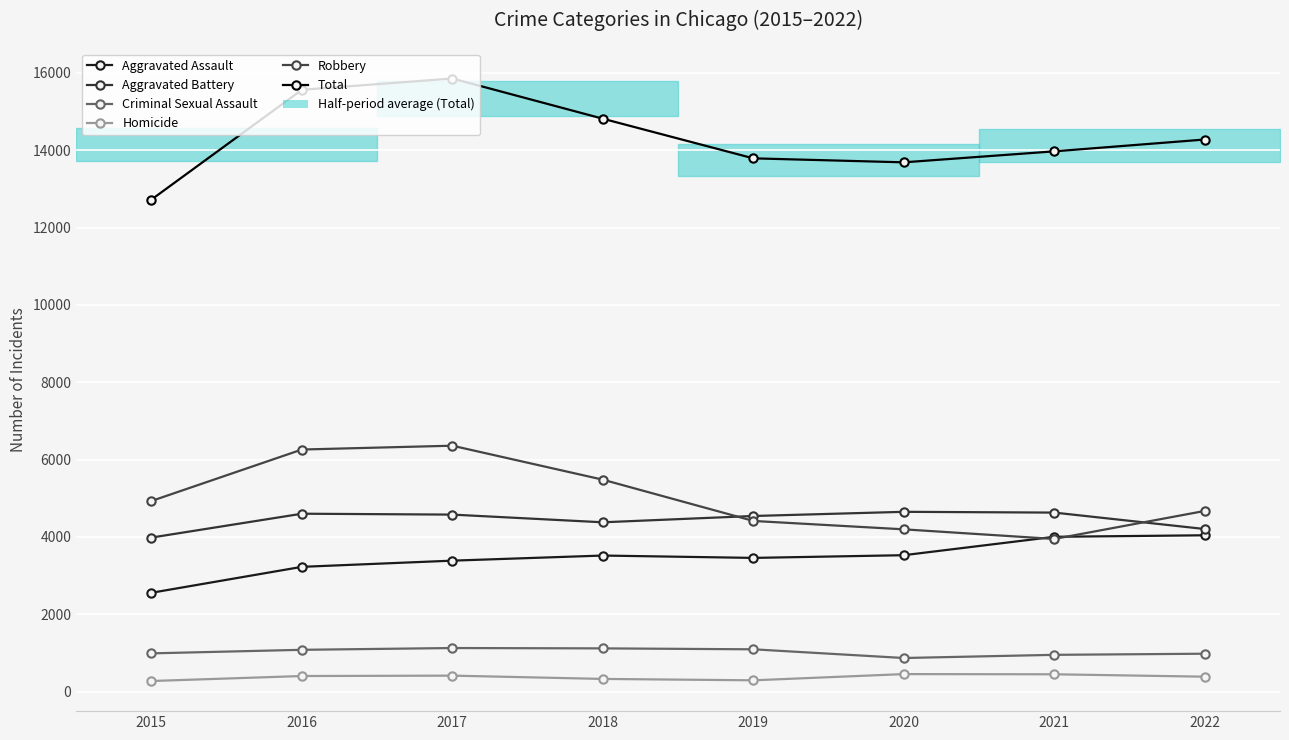

How many values in the Robbery series are below 4928?

4